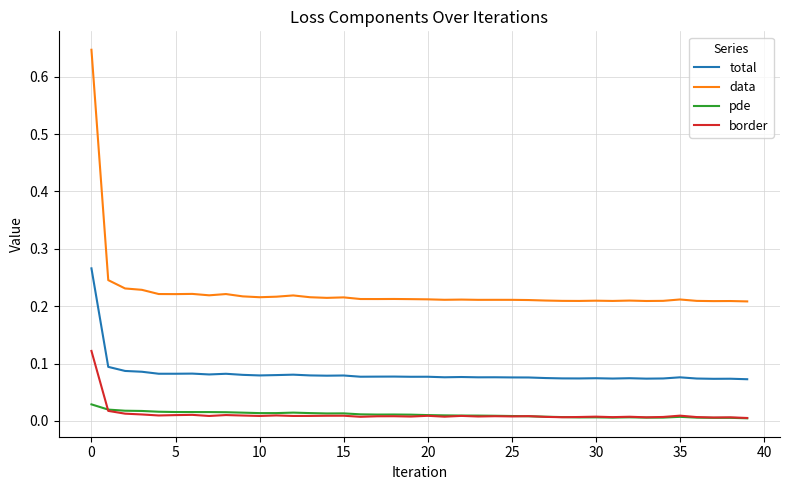

True or false: border and data intersect in this chart.

False